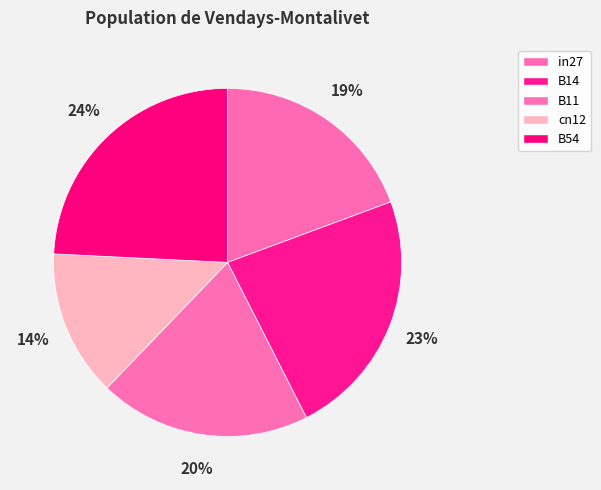

How many slices are in this pie chart?

5